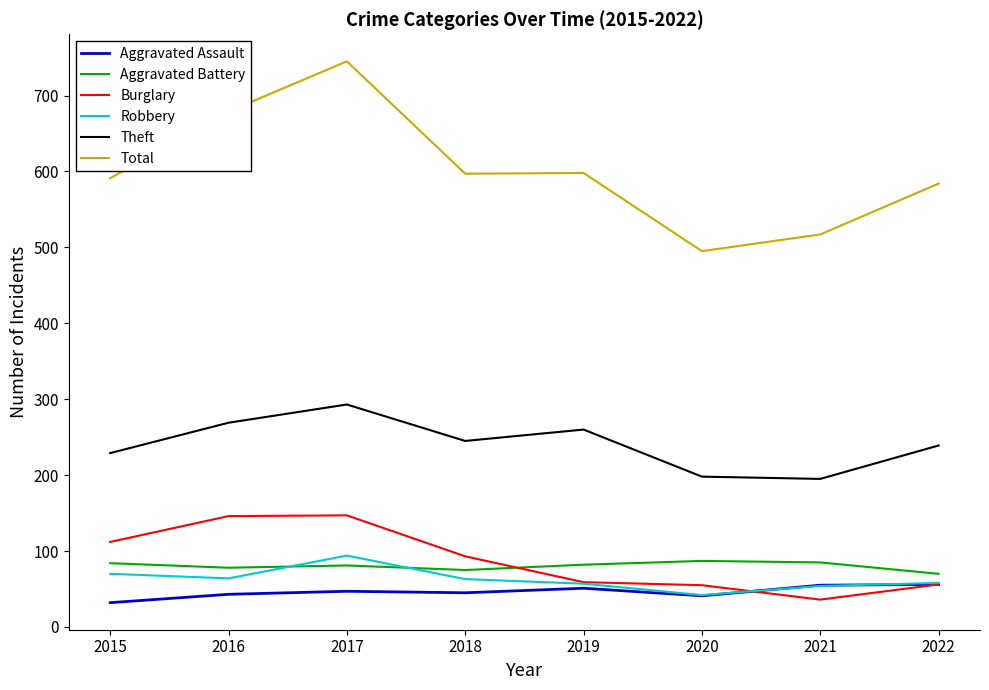

Is this an area chart (filled region under the line)?

No